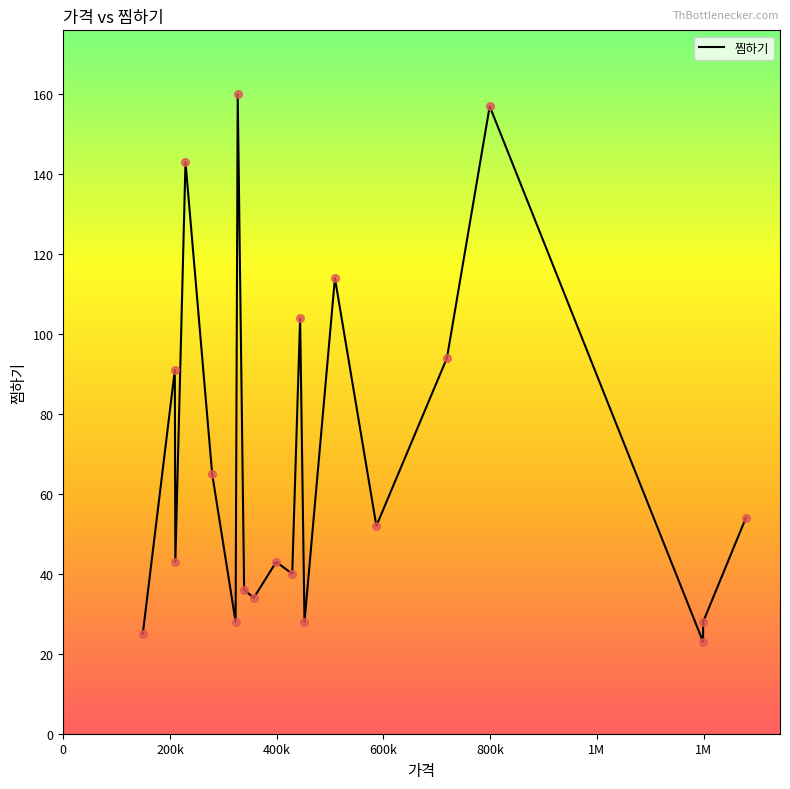

What is the difference between the maximum and minimum values?

137